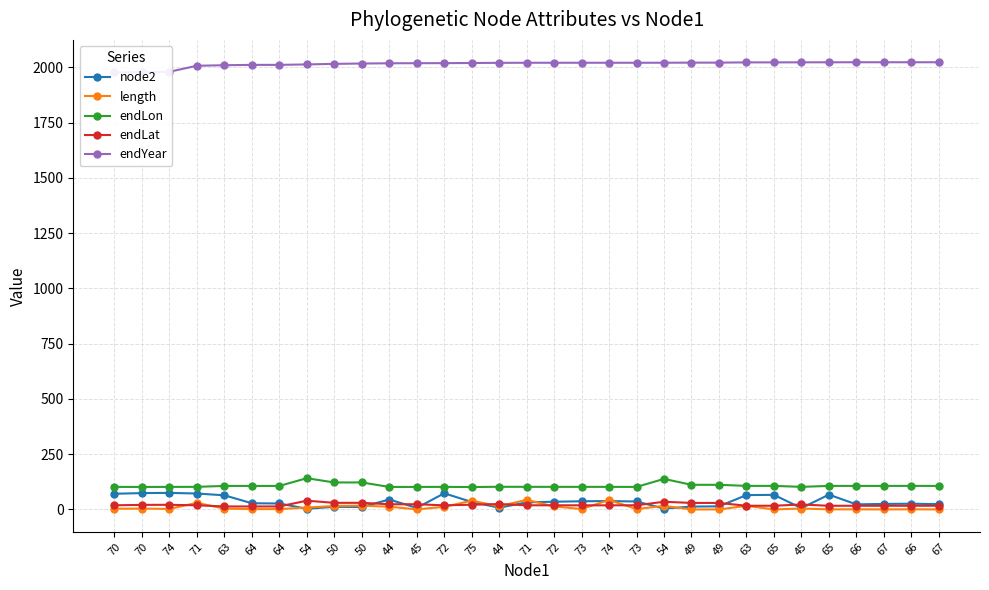

Between which two adjacent categories do endLat and node2 first intersect?

64 and 54